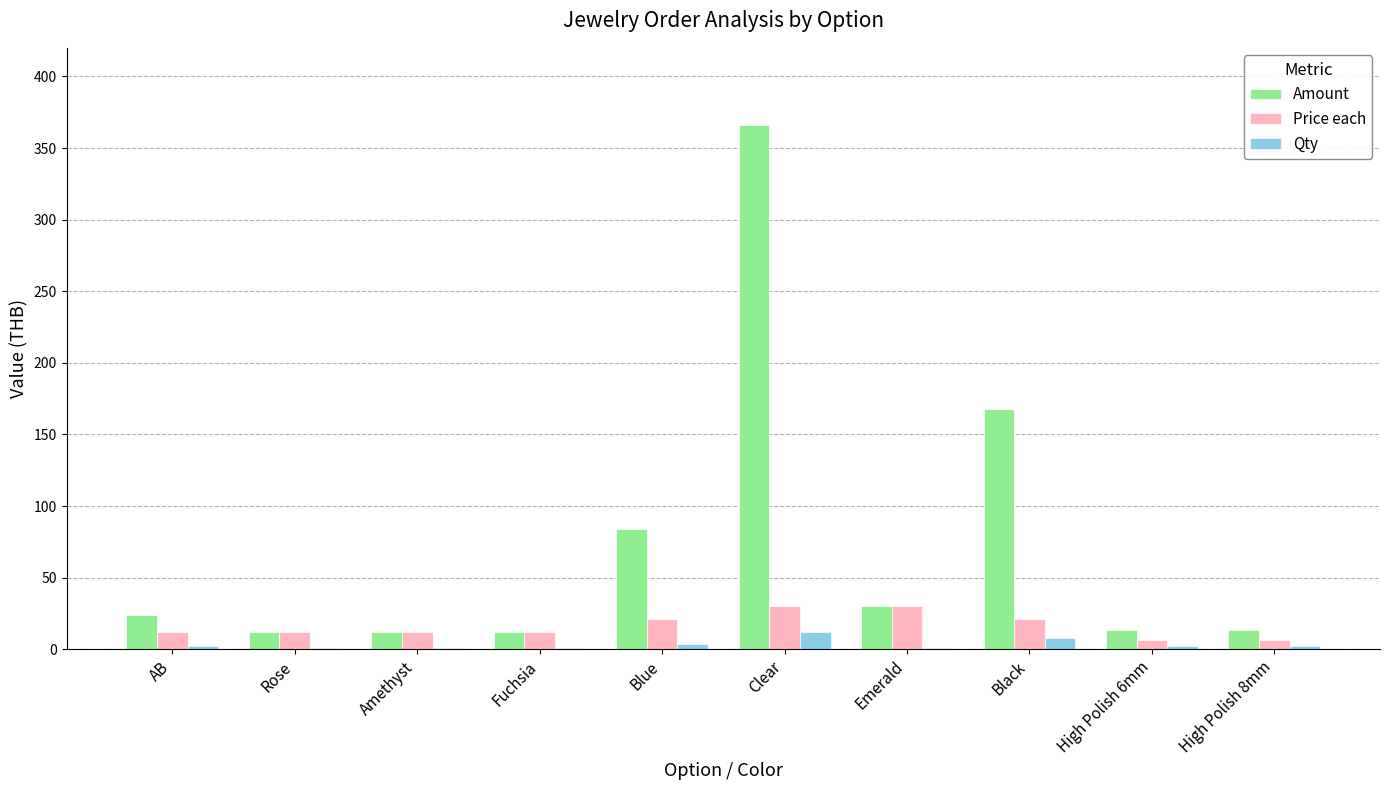

What is the highest value of the Price each series?

30.5